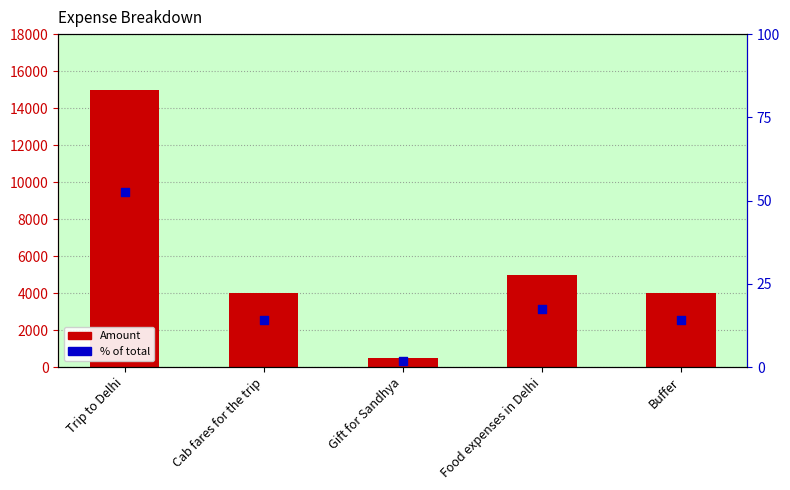

What are all the series names shown in the legend?

Amount, % of total